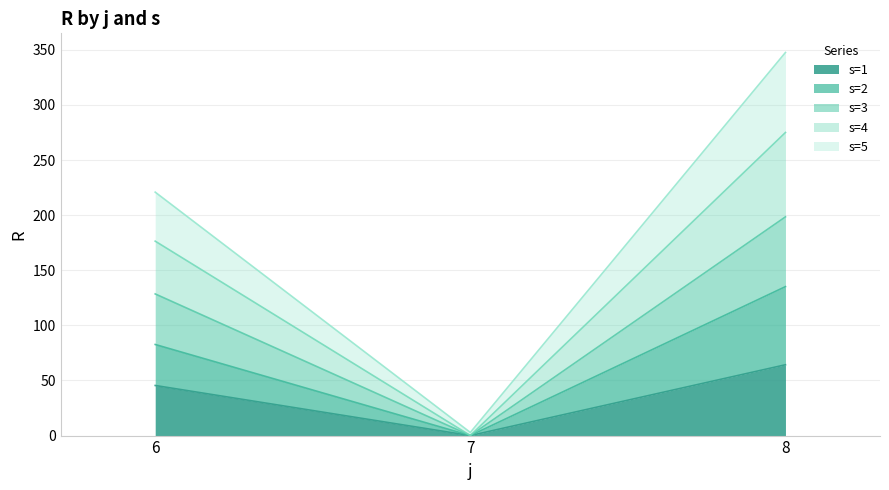

Reading left to right, what are the values for s=1?

45.5	0.0	64.3